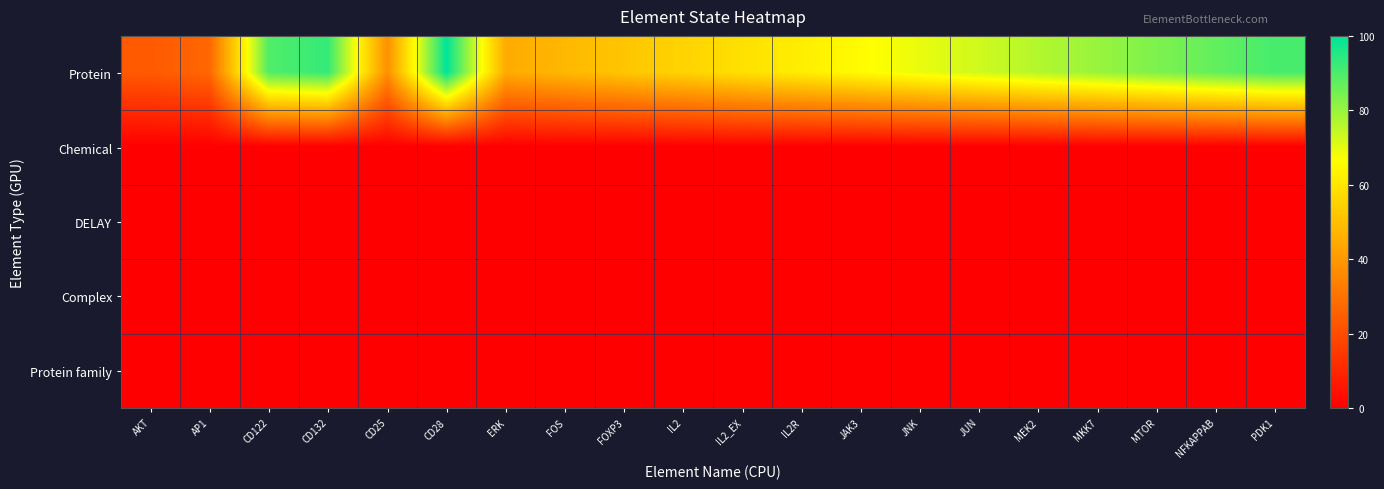

List the series in order of their peak value, lowest first.

Chemical, DELAY, Complex, Protein family, Protein